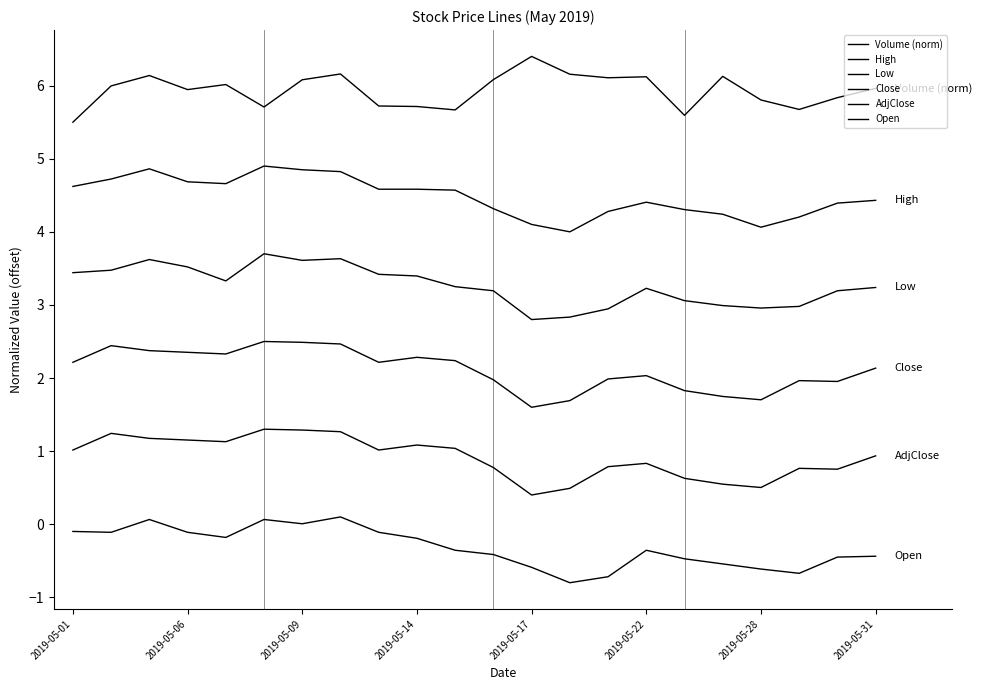

Is this an area chart (filled region under the line)?

No